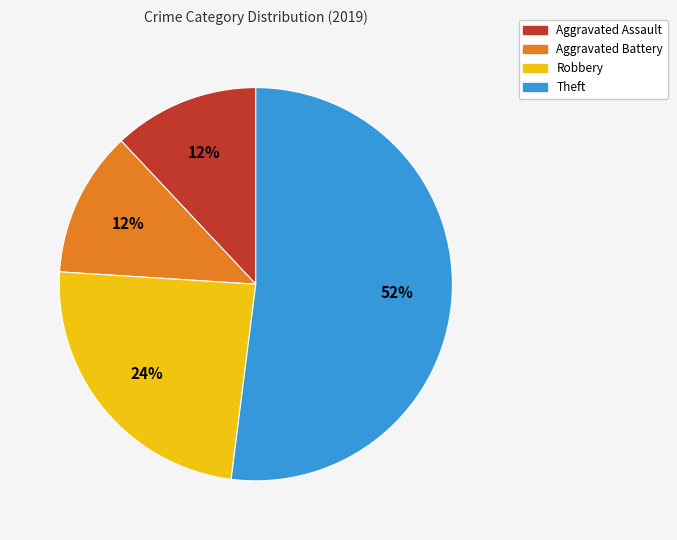

Is the sum of Aggravated Assault and Theft greater than half?

Yes